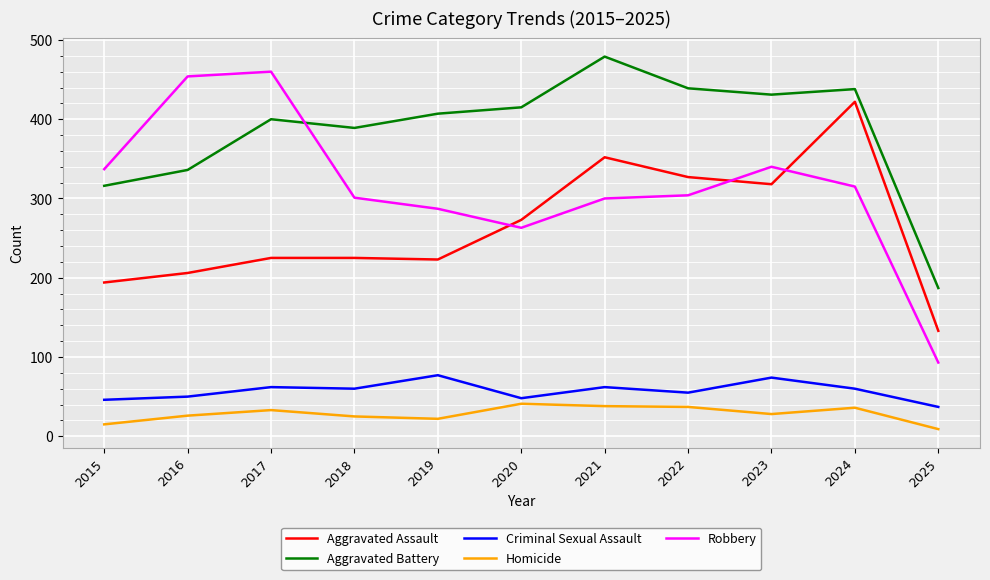

Is the value of Criminal Sexual Assault at 2024 greater than the value of Aggravated Assault at 2020?

No